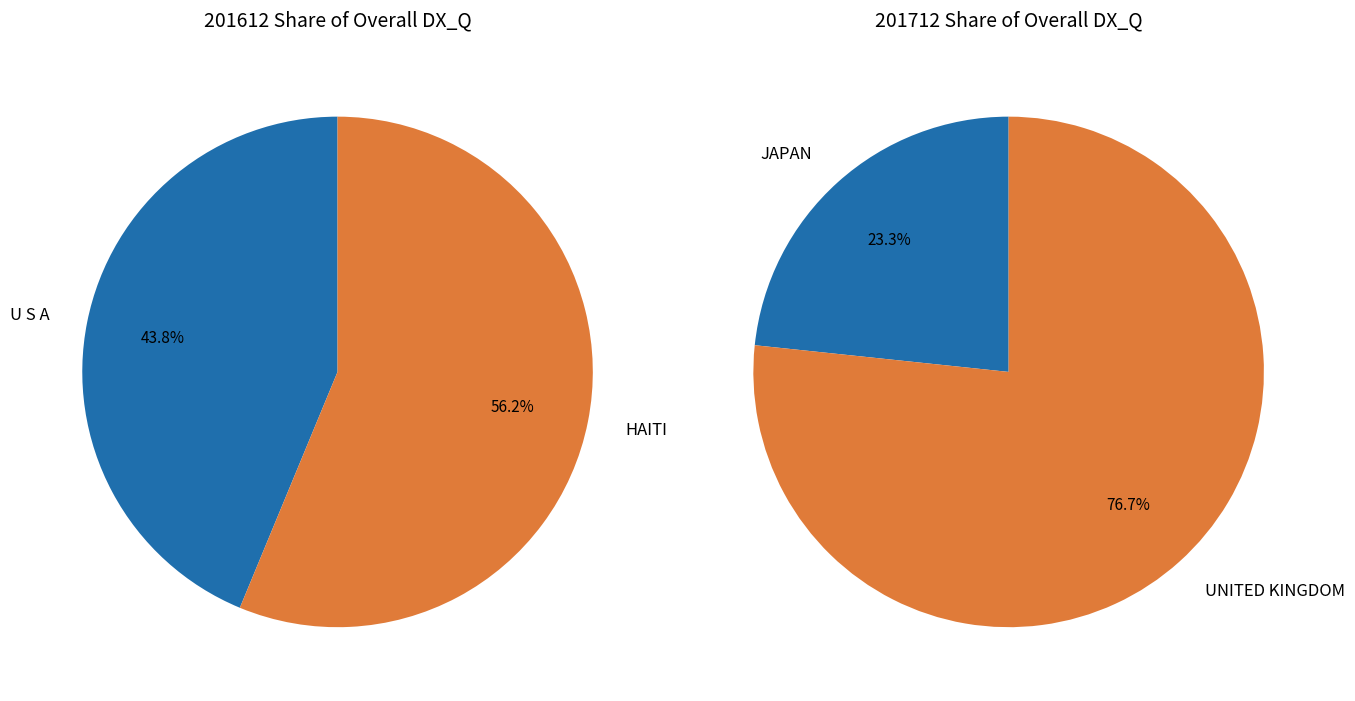

Which slice is the smallest?

JAPAN